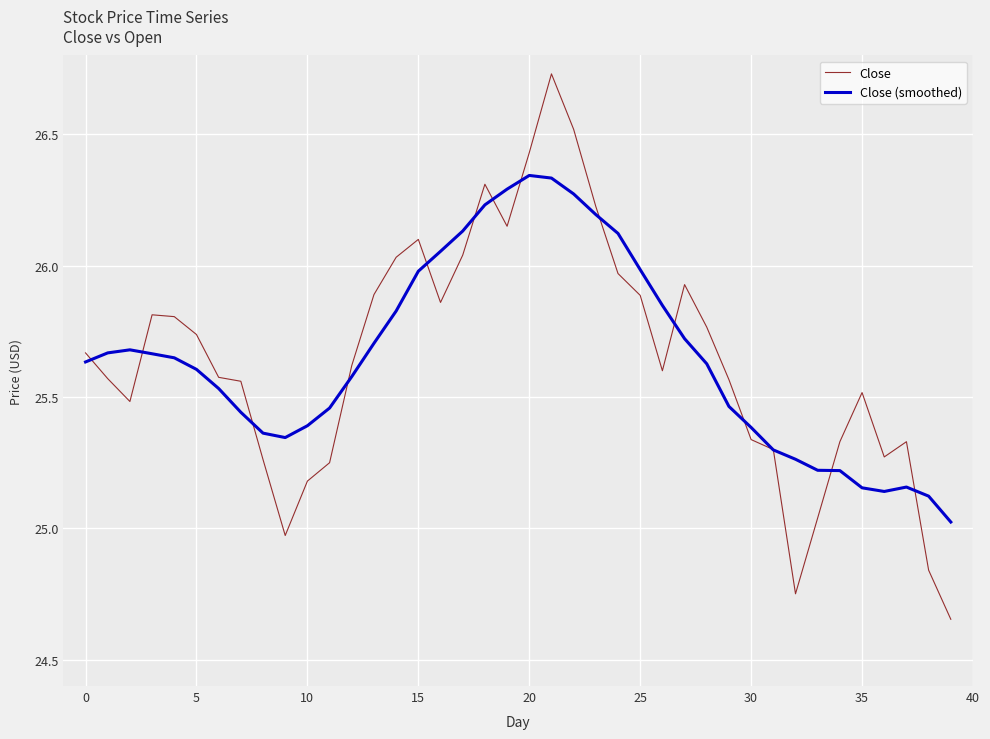

Which series has the largest range (max minus min)?

Close